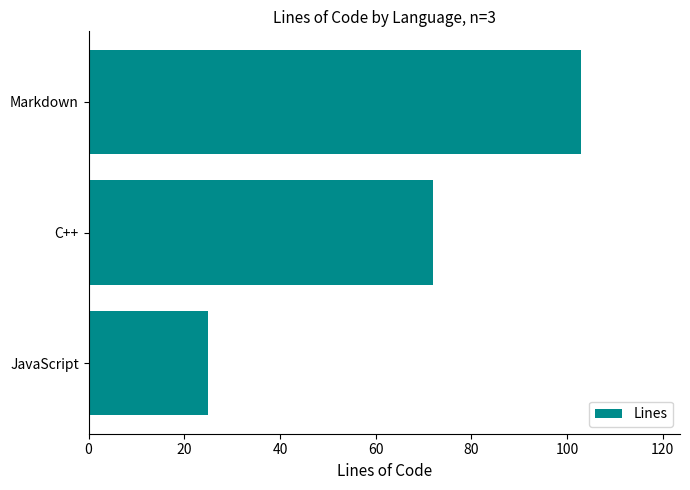

What is the change in value from JavaScript to C++?

+47